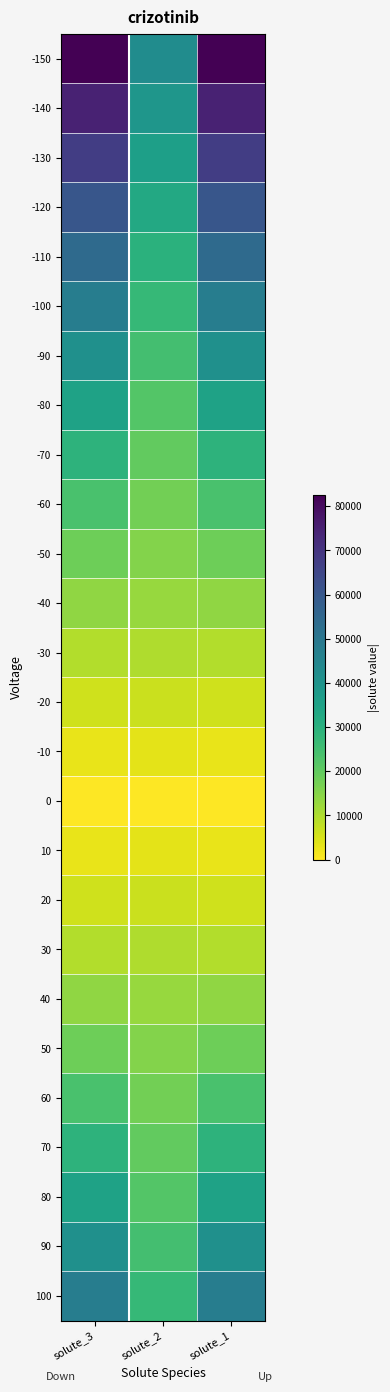

At which category is the sum across all series the highest?

solute_3